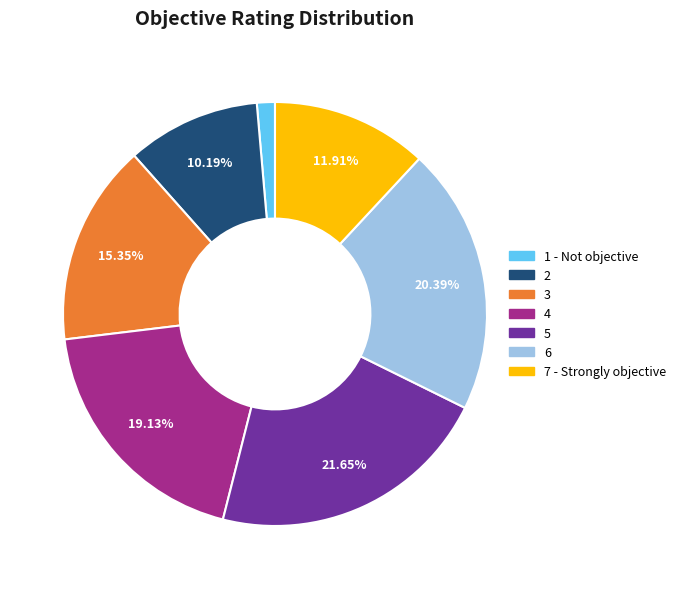

To the nearest percent, what portion does 1 - Not objective represent?

1%